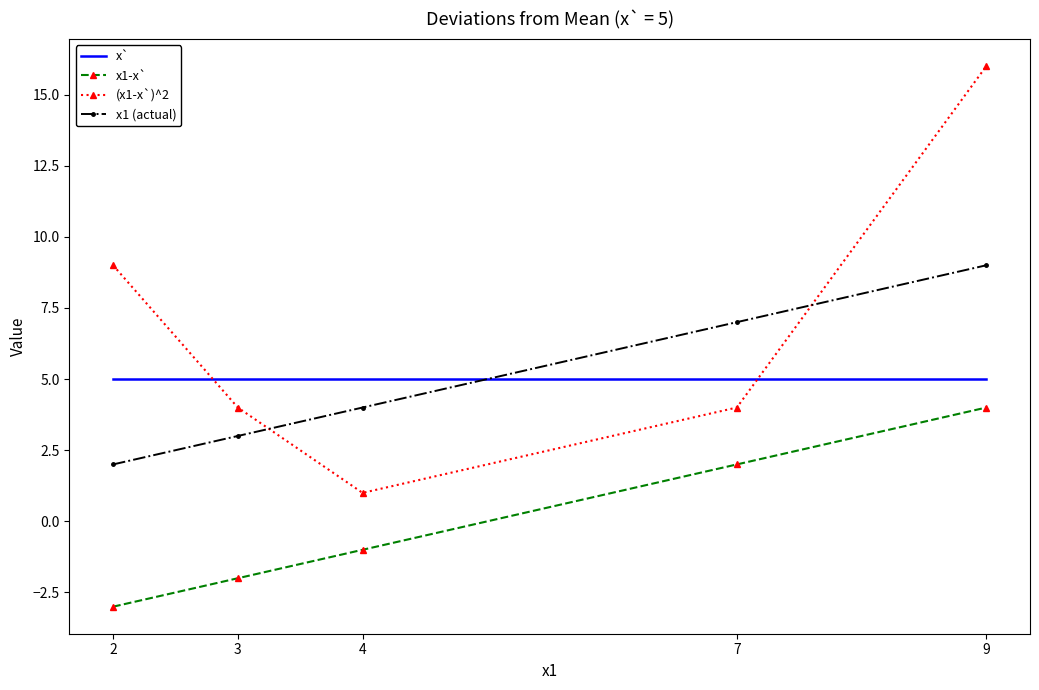

Which series changed the most between 2 and 3?

(x1-x`)^2